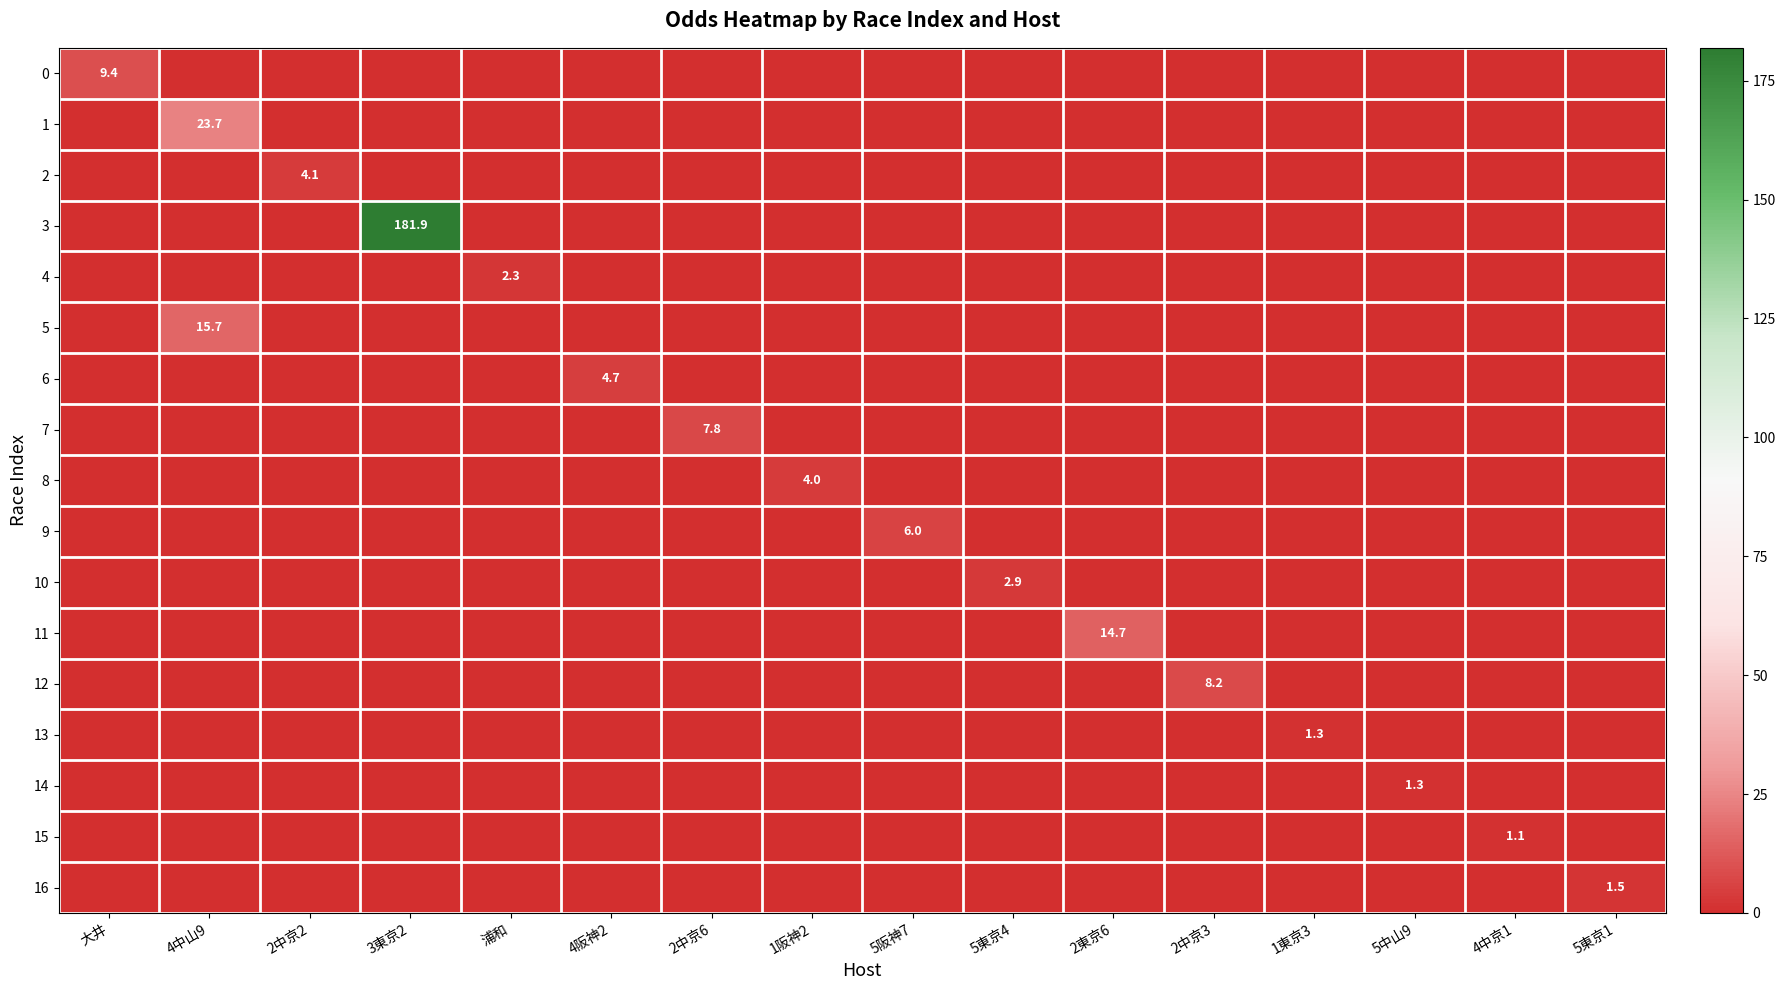

True or false: 16 has a value of 0.6 at 5東京1.

False